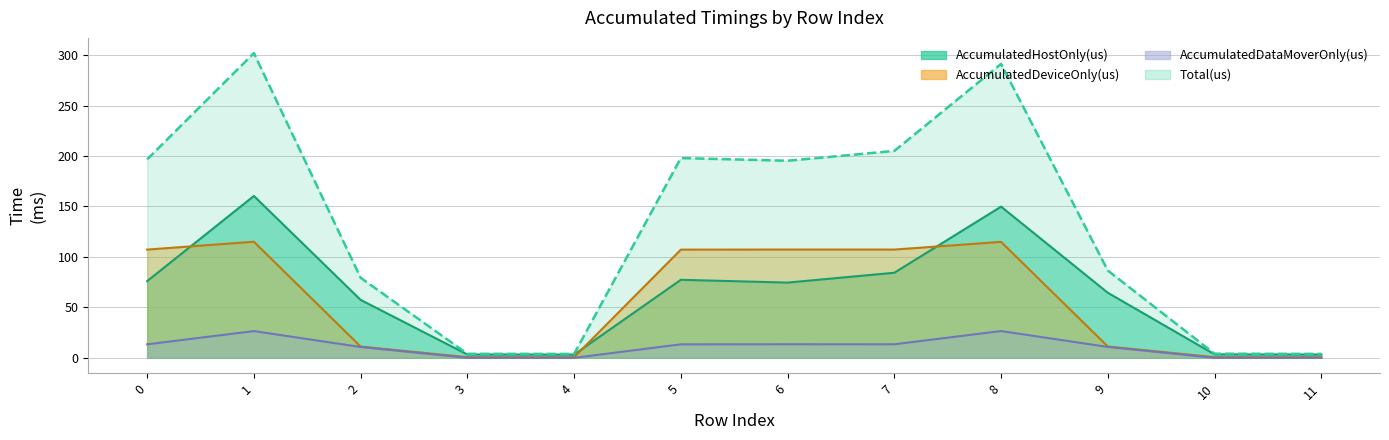

In AccumulatedHostOnly(us), how many points are higher than both neighbors (excluding endpoints)?

3